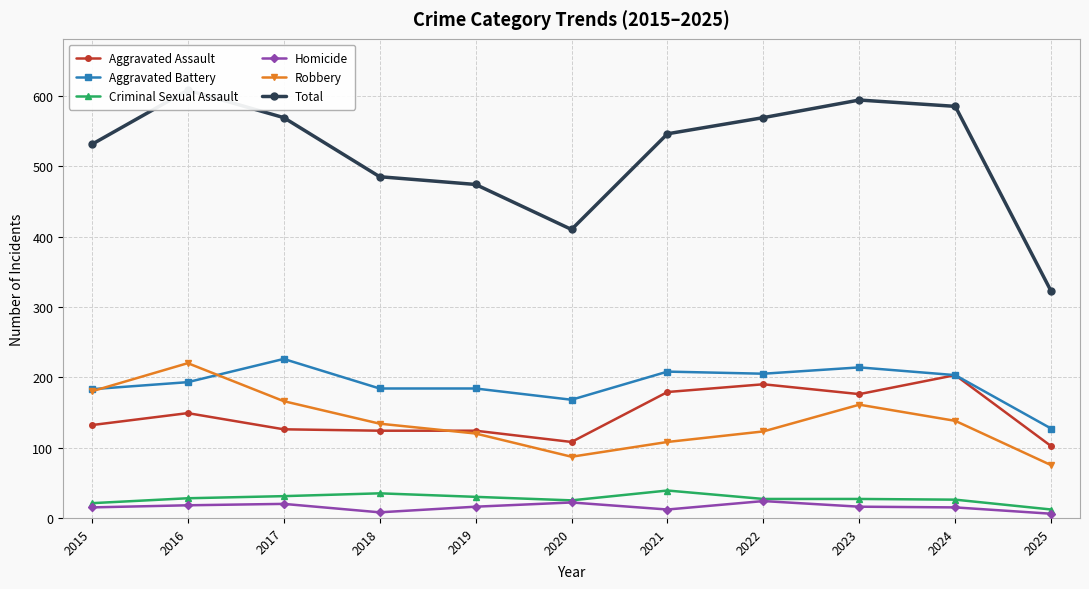

What is the minimum value shown in the chart?

6